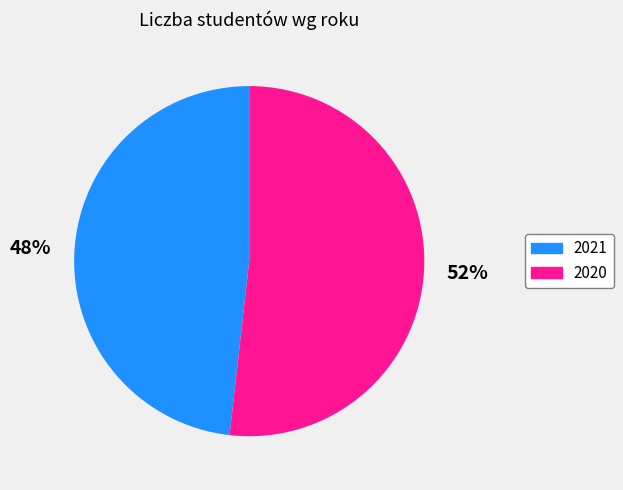

Which has a higher value, 2021 or 2020?

2020